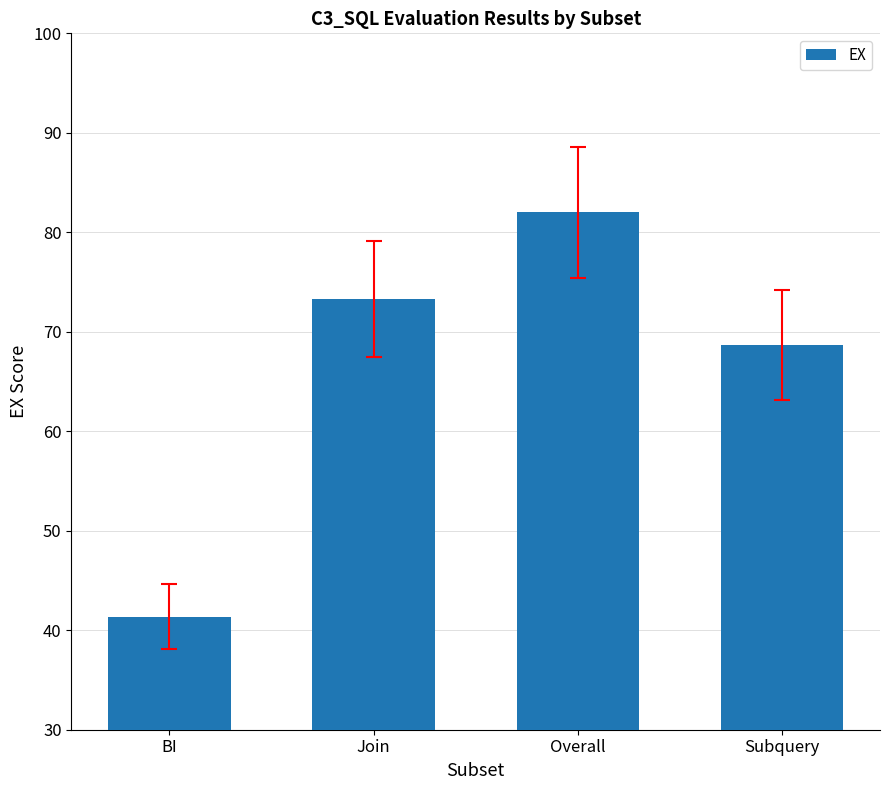

Where is the data nearest to the value 61?

Subquery